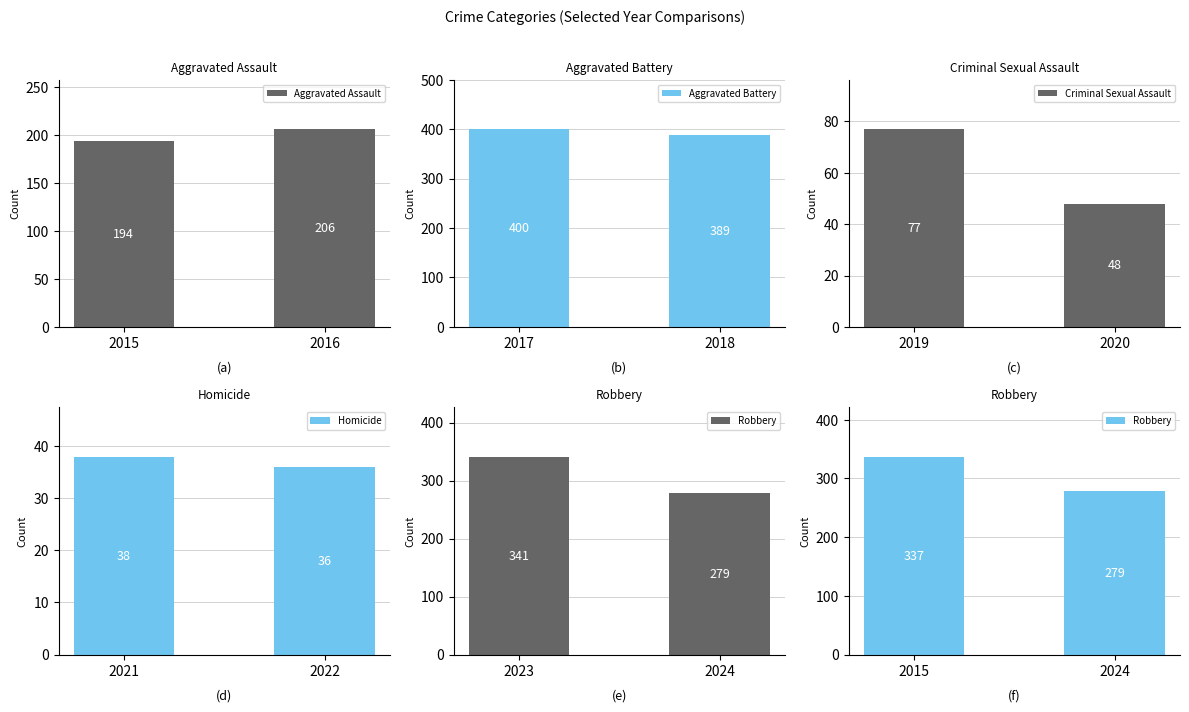

What is the approximate value of Aggravated Assault at 2016?

206